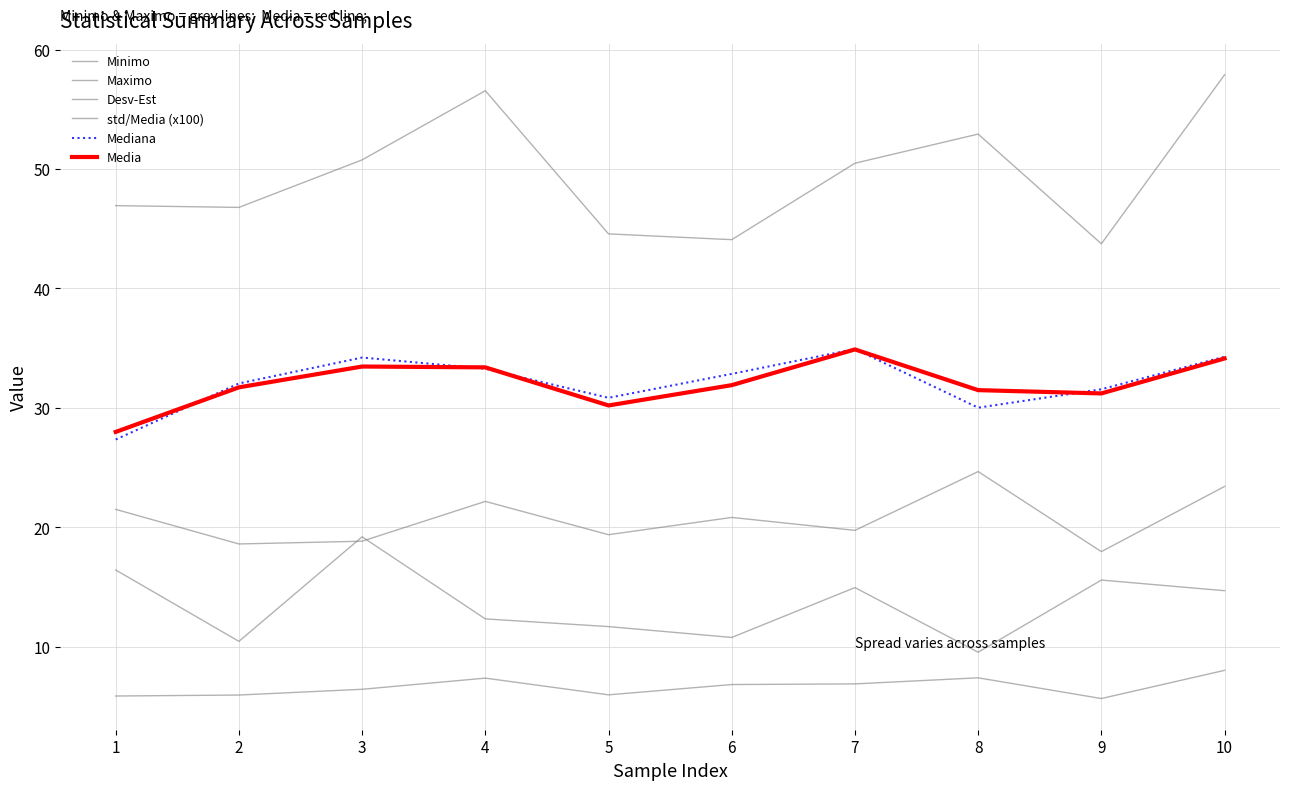

What is the total value across all series at 2?

145.6